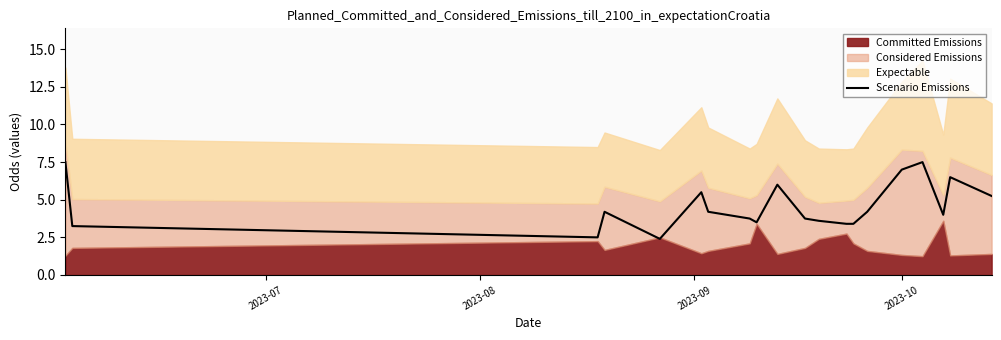

What is the highest value of the Scenario Emissions series?

7.5